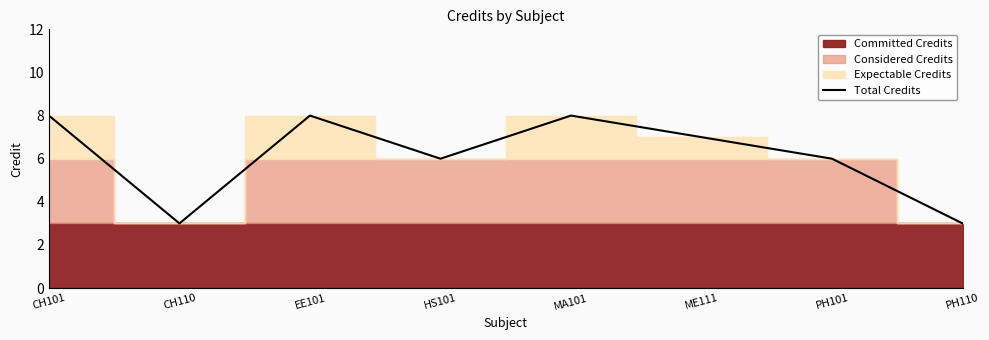

What is the change in value from CH110 to PH101?

+3